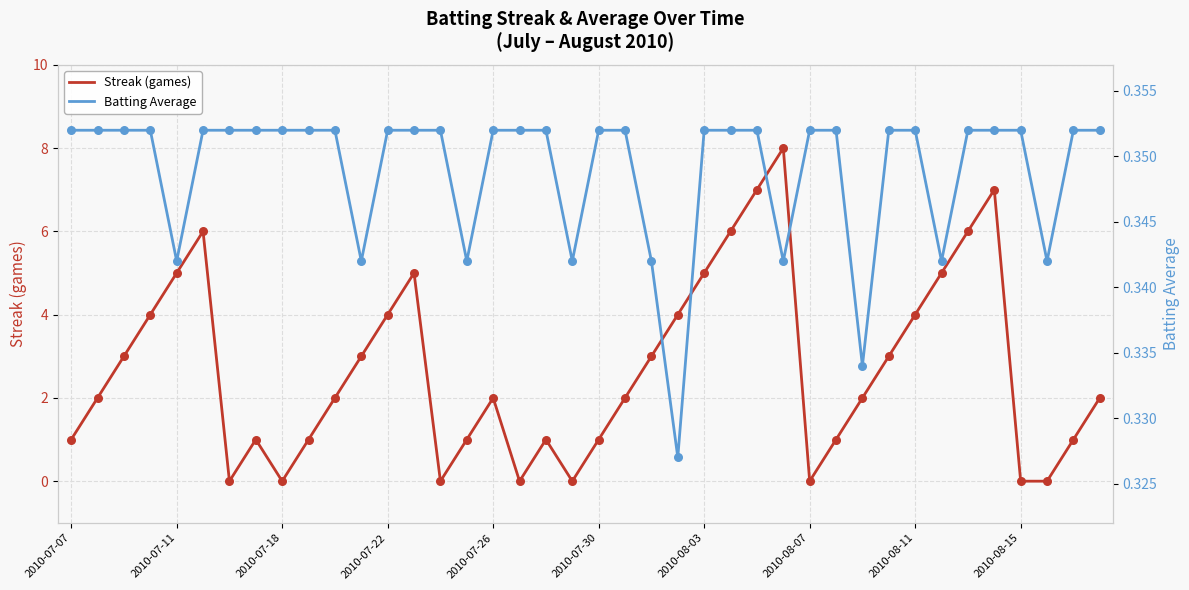

The value of Streak (games) at 2010-07-07 is 1. True or false?

True